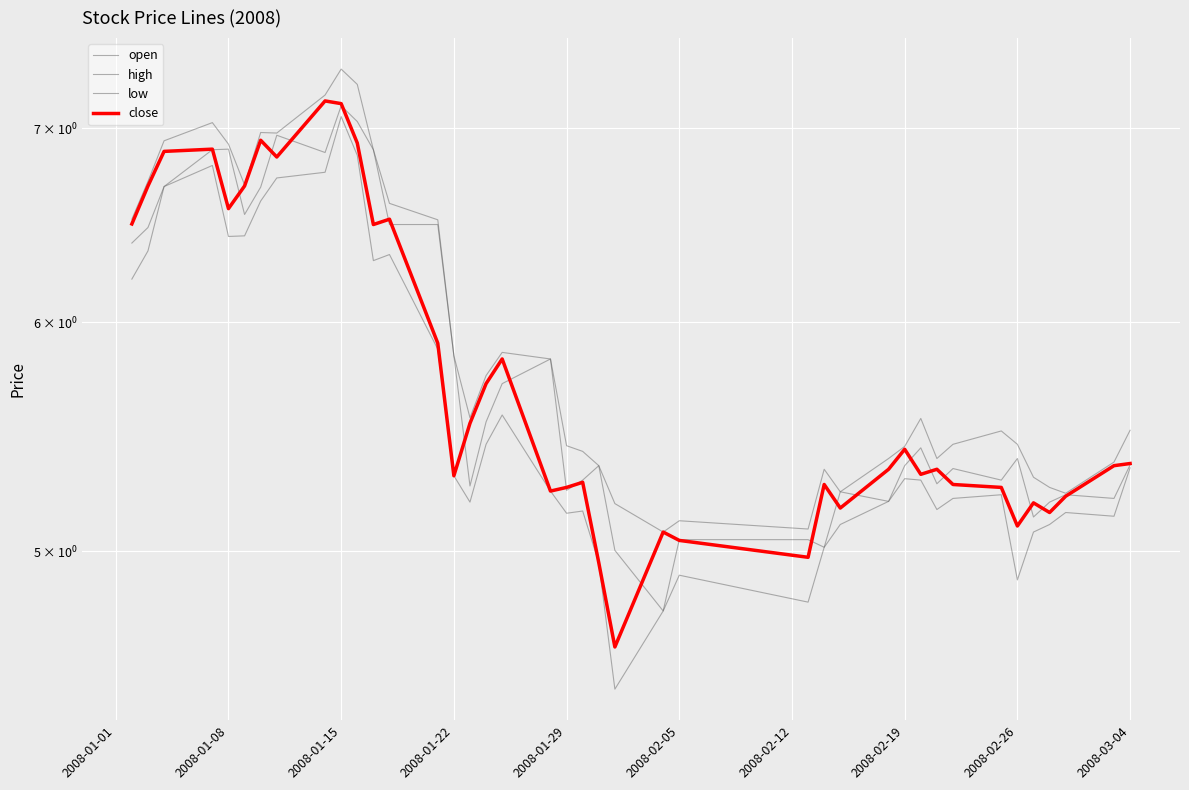

How many values in the low series exceed 5?

34